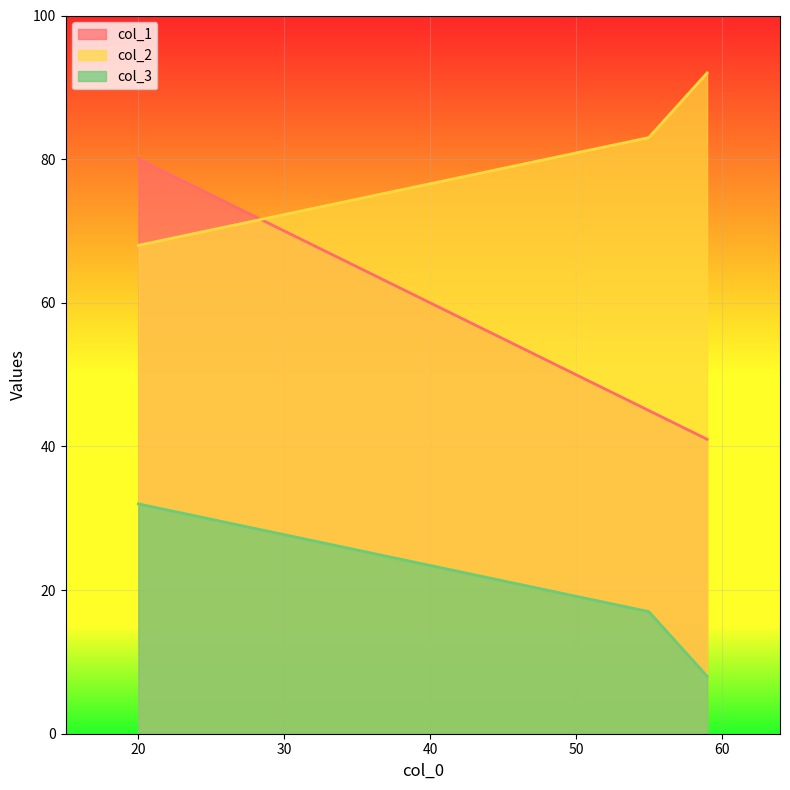

The col_2 series shows 92 at 59. True or false?

True